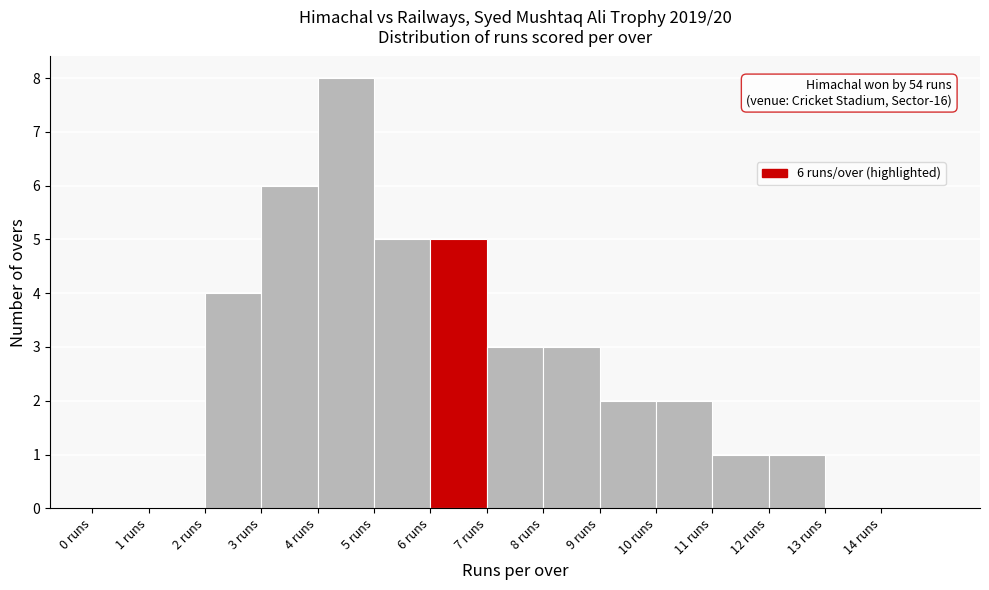

Which range on the x-axis has the tallest bar?

4 to 5